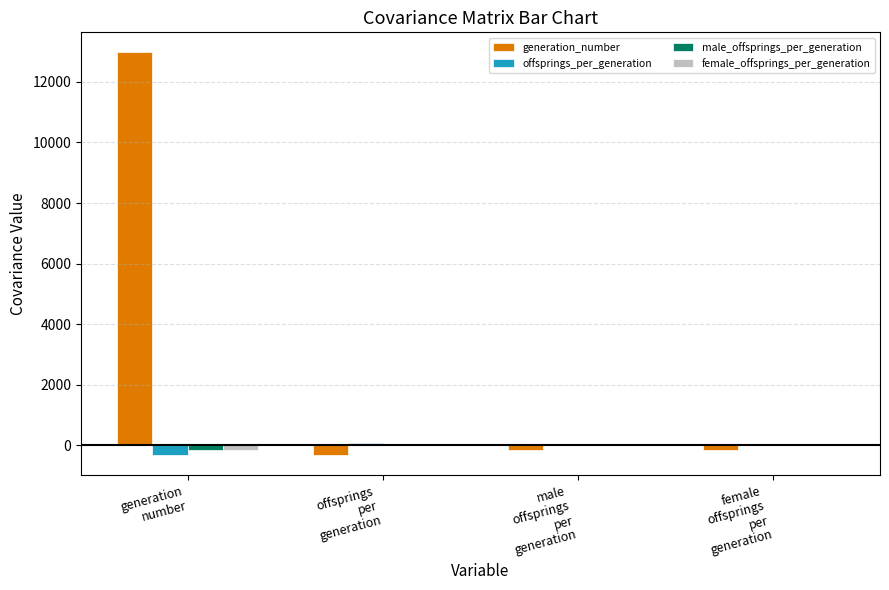

What is the sum of all female_offsprings_per_generation values?

-80.9